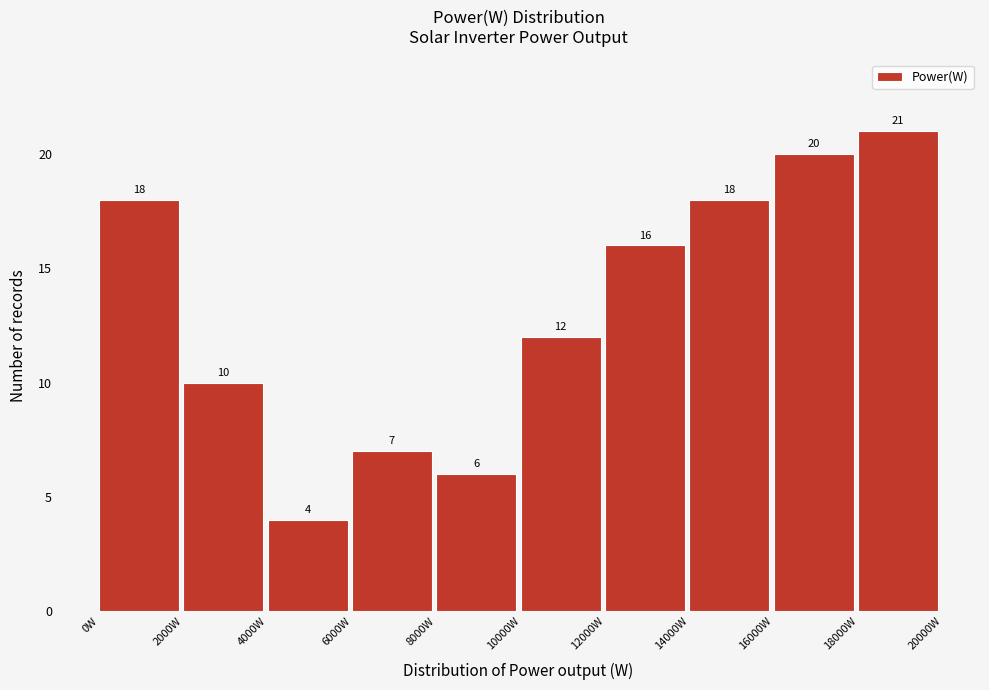

Reading left to right, transcribe this chart: for each bar, give the range it covers on the x-axis and its height.

0 to 2000: 18
2000 to 4000: 10
4000 to 6000: 4
6000 to 8000: 7
8000 to 10000: 6
10000 to 12000: 12
12000 to 14000: 16
14000 to 16000: 18
16000 to 18000: 20
18000 to 20000: 21